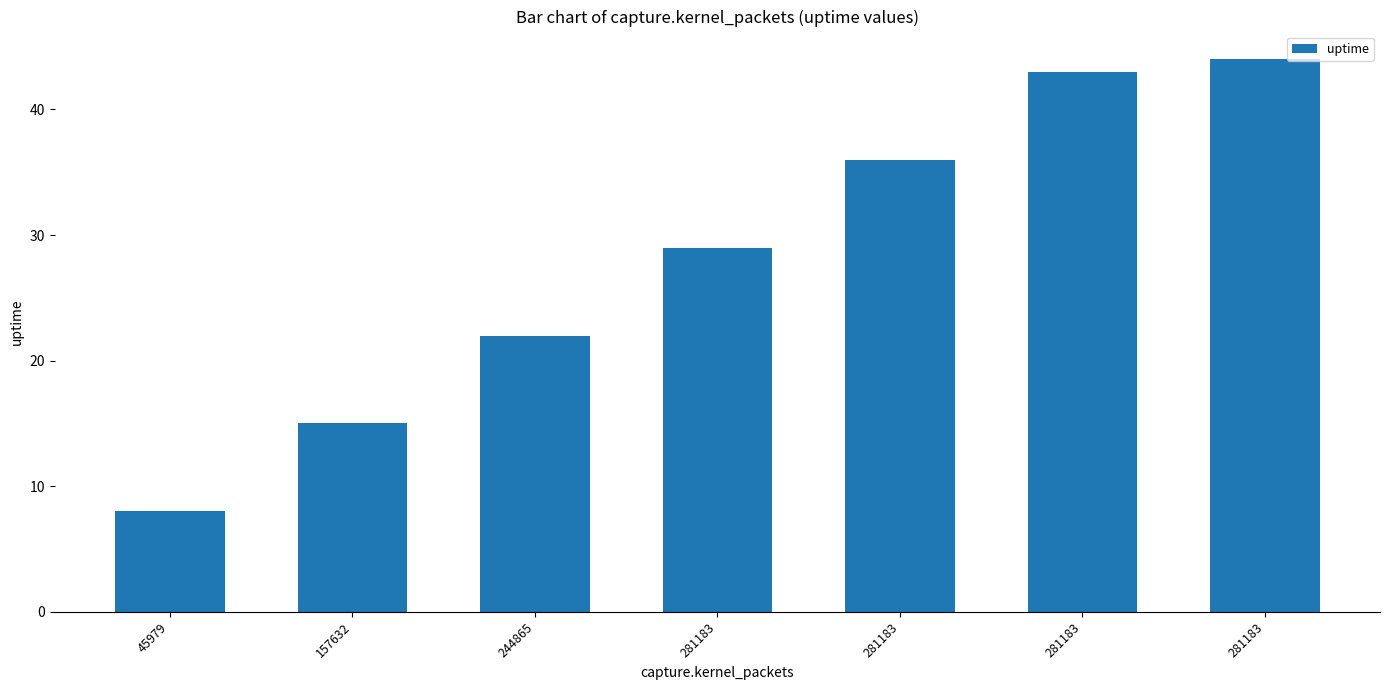

What is the difference between the values at 281183 and 281183?

15